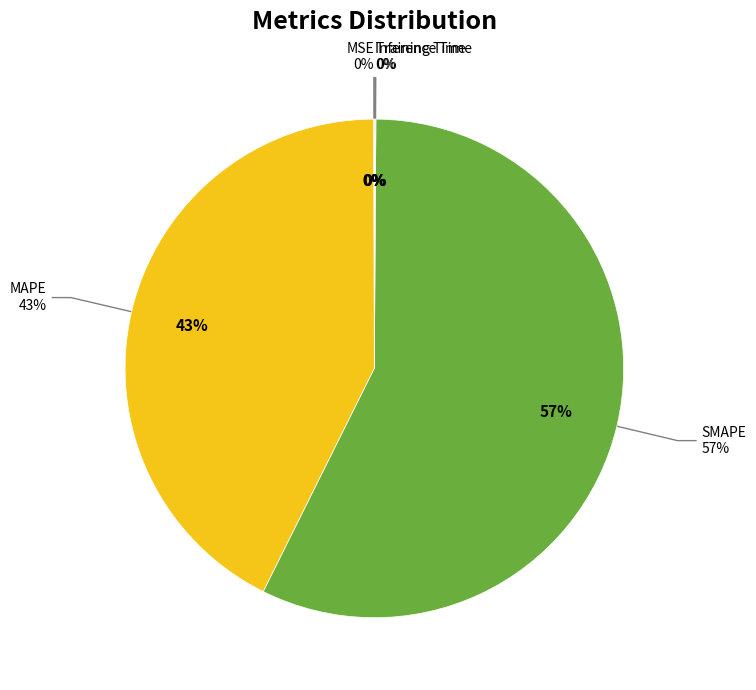

How many slices are in this pie chart?

5